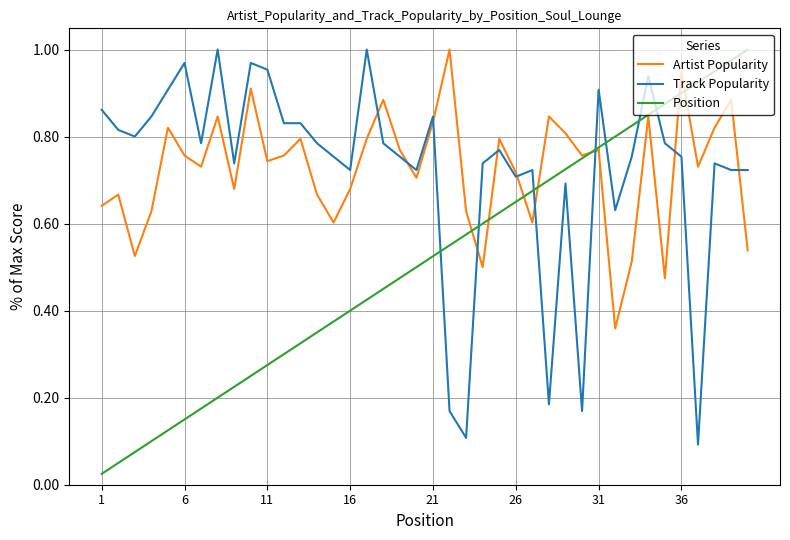

Which series ends up on top after the final intersection of Track Popularity and Position?

Position